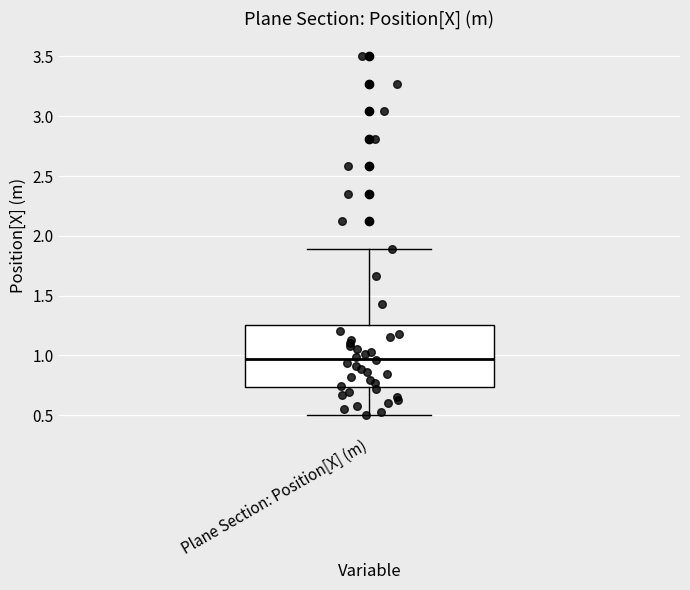

Where does the upper whisker of the box for Plane Section: Position[X] (m) end on the y-axis? The values are not printed on the chart, so give them approximately, as read against the axis.

1.90